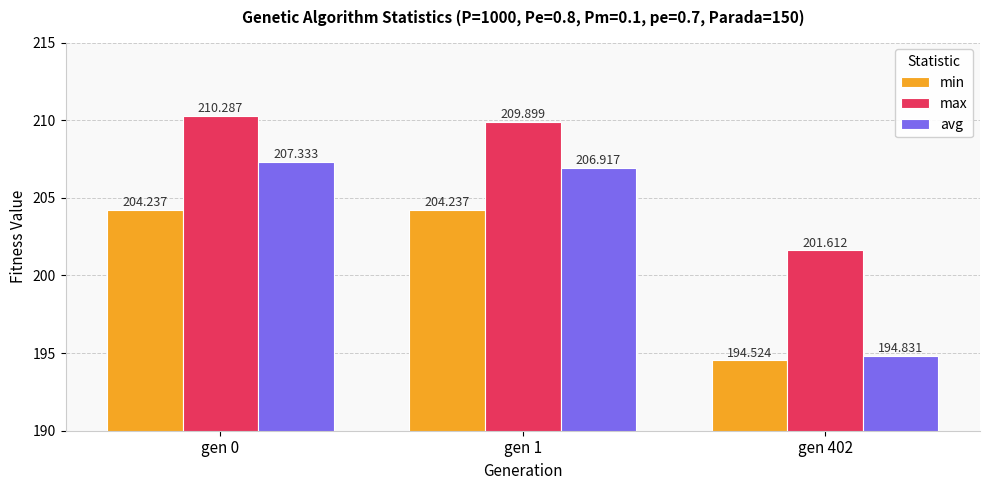

Rank the series by their maximum value, from highest to lowest.

max, avg, min